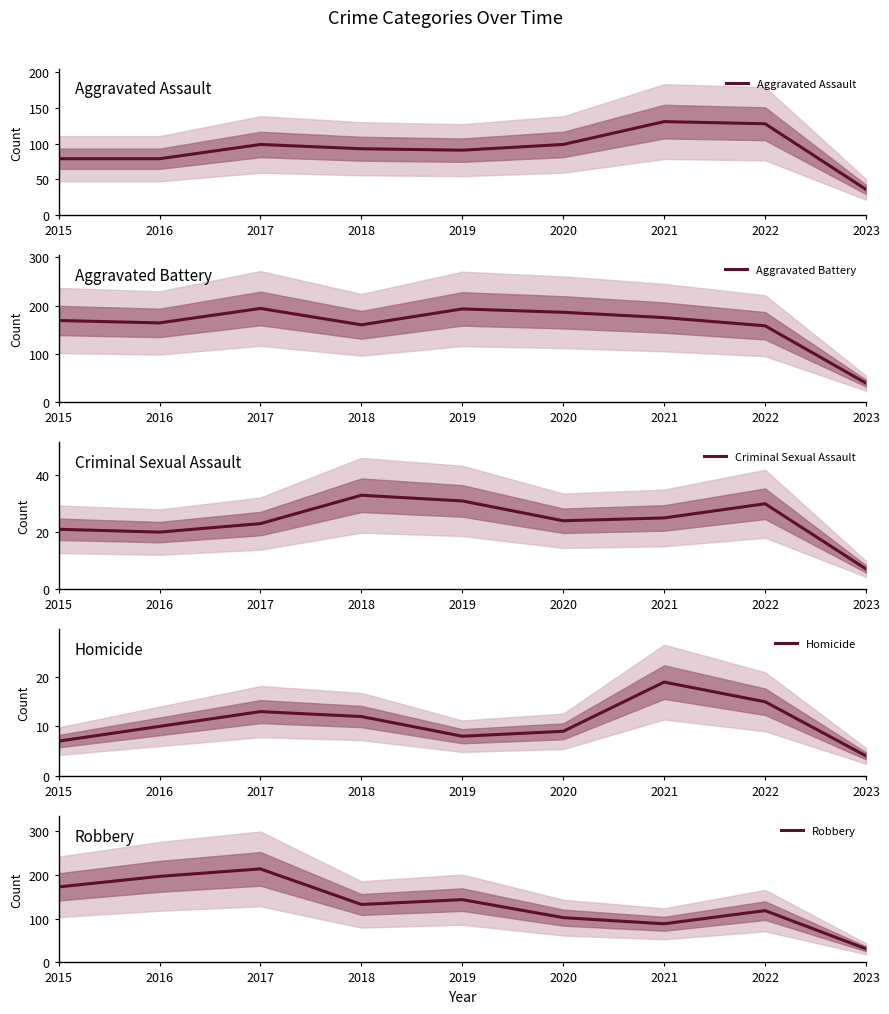

Which category has the lowest value in the Criminal Sexual Assault series?

2023